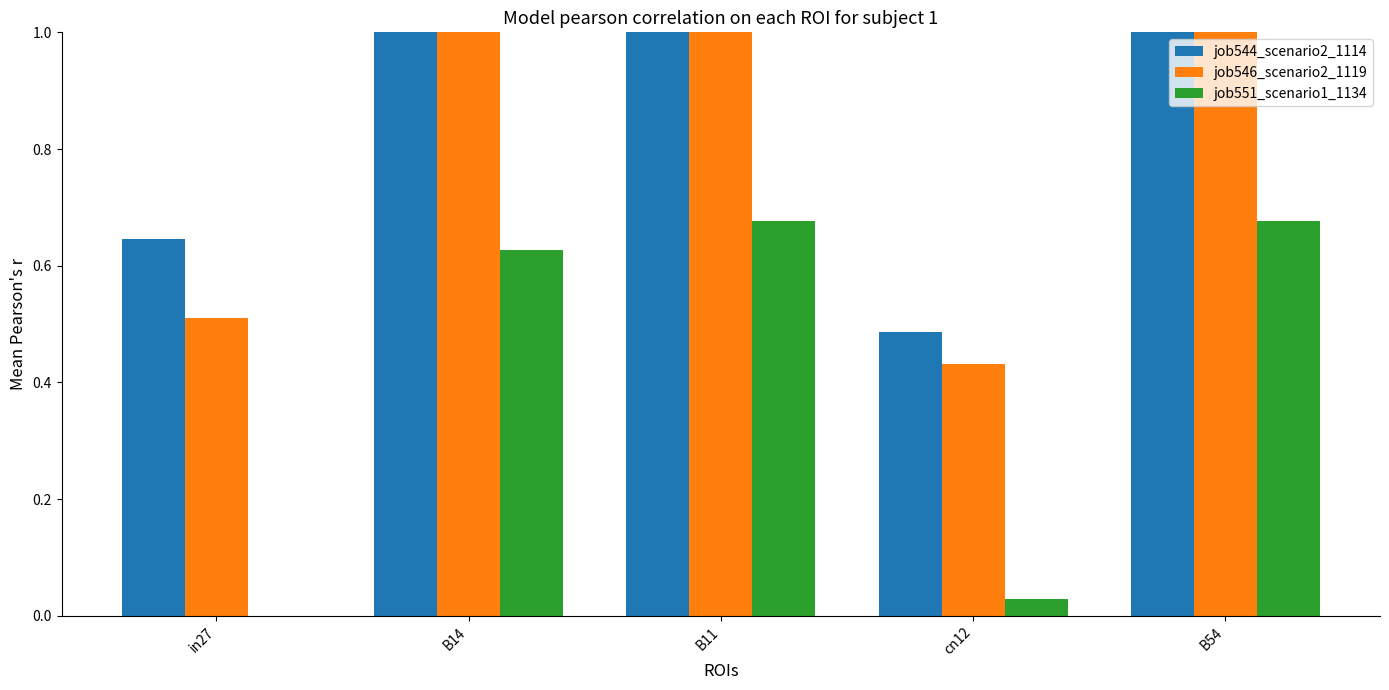

Reading left to right, transcribe all the data shown in this chart.

job544_scenario2_1114: 0.6	1.1	1.2	0.5	1.1
job546_scenario2_1119: 0.5	1.0	1.1	0.4	1.2
job551_scenario1_1134: 0.0	0.6	0.7	0.0	0.7